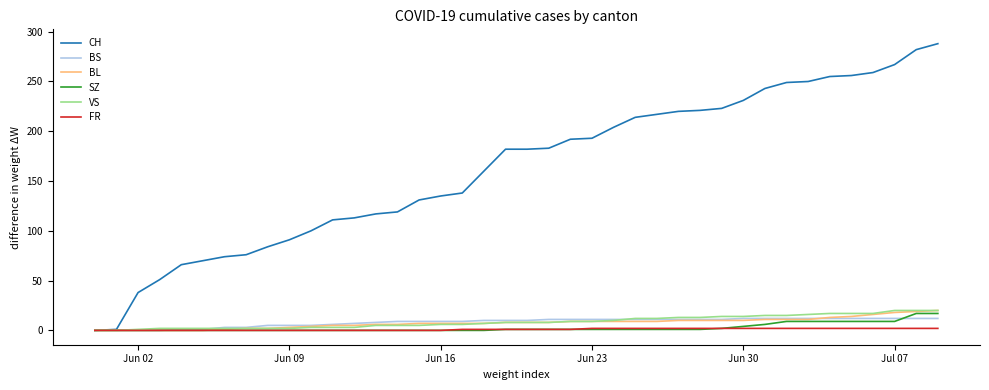

Which series has the largest total across all categories?

CH